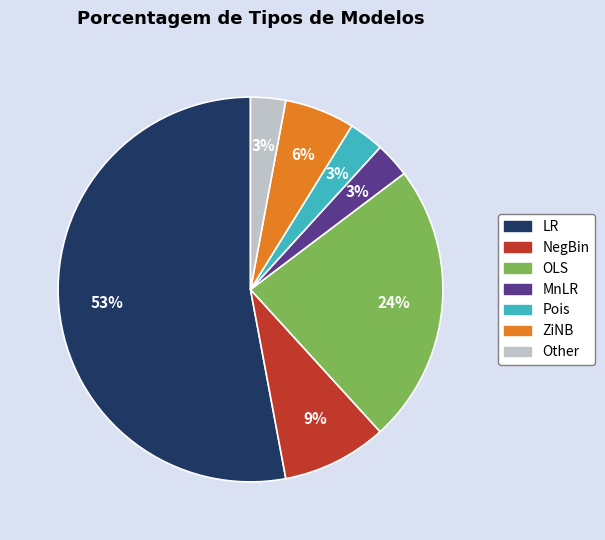

To the nearest percent, what is the difference between the MnLR and NegBin slice percentages?

6%